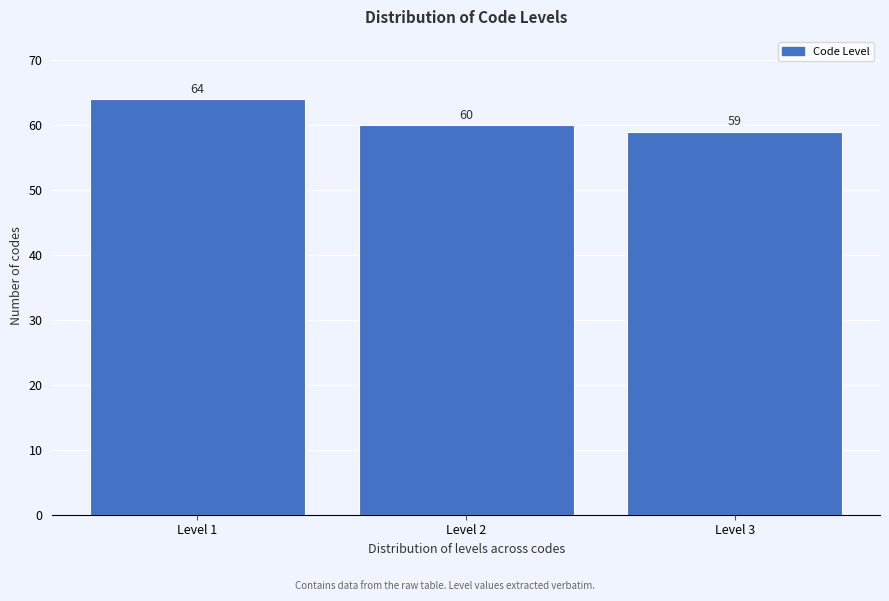

Reading left to right, transcribe all the data shown in this chart.

64	60	59